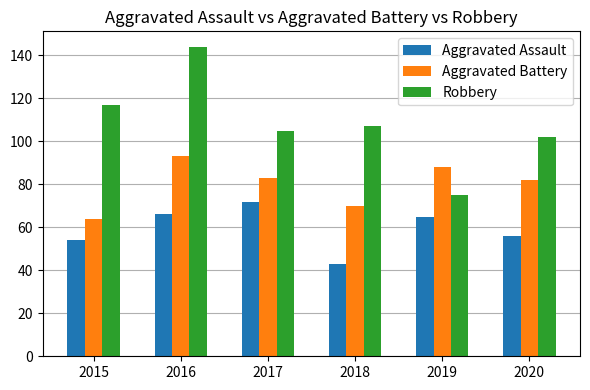

What is the average value of the Aggravated Assault series?

59